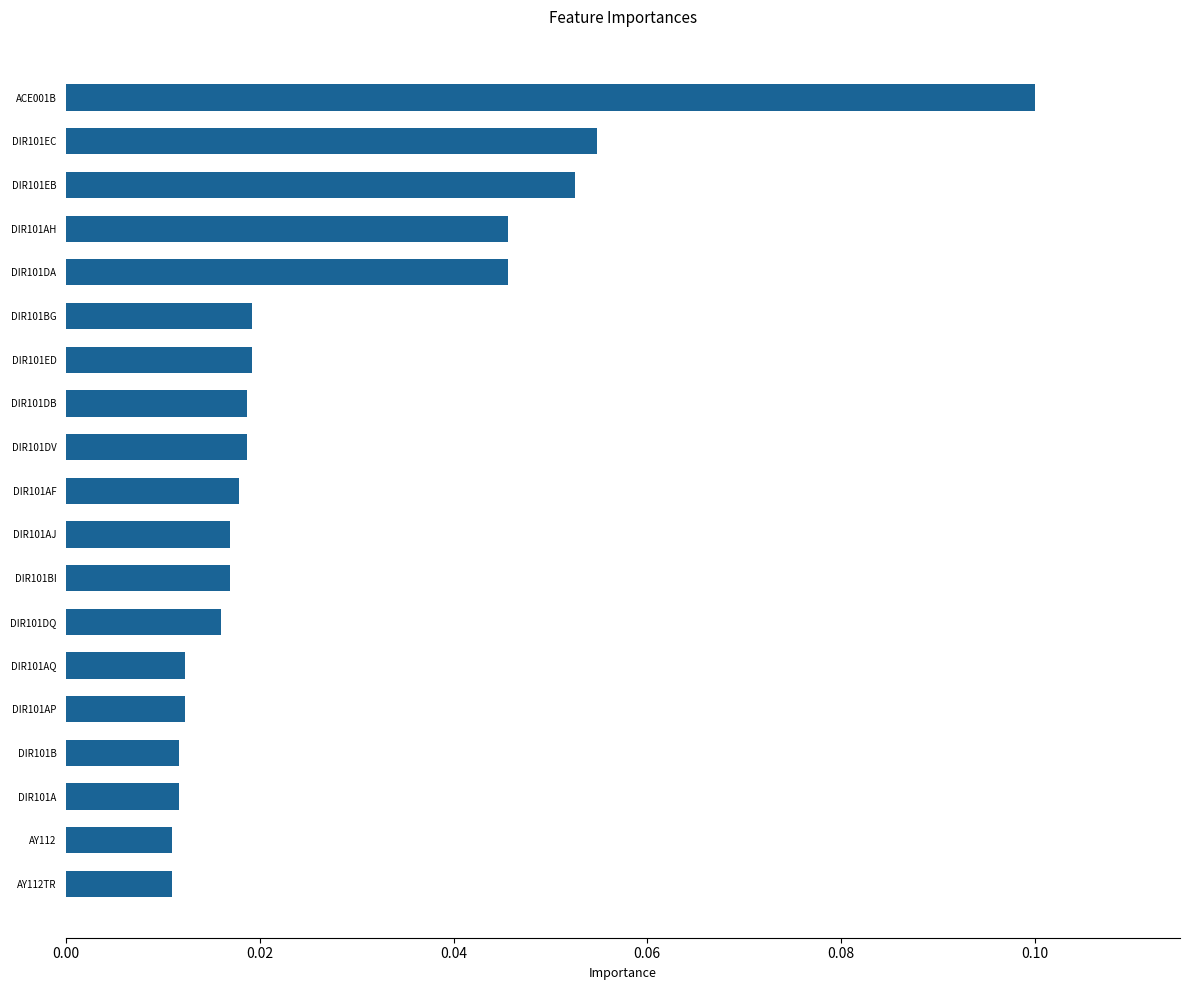

Which category has the highest value across all series?

ACE001B